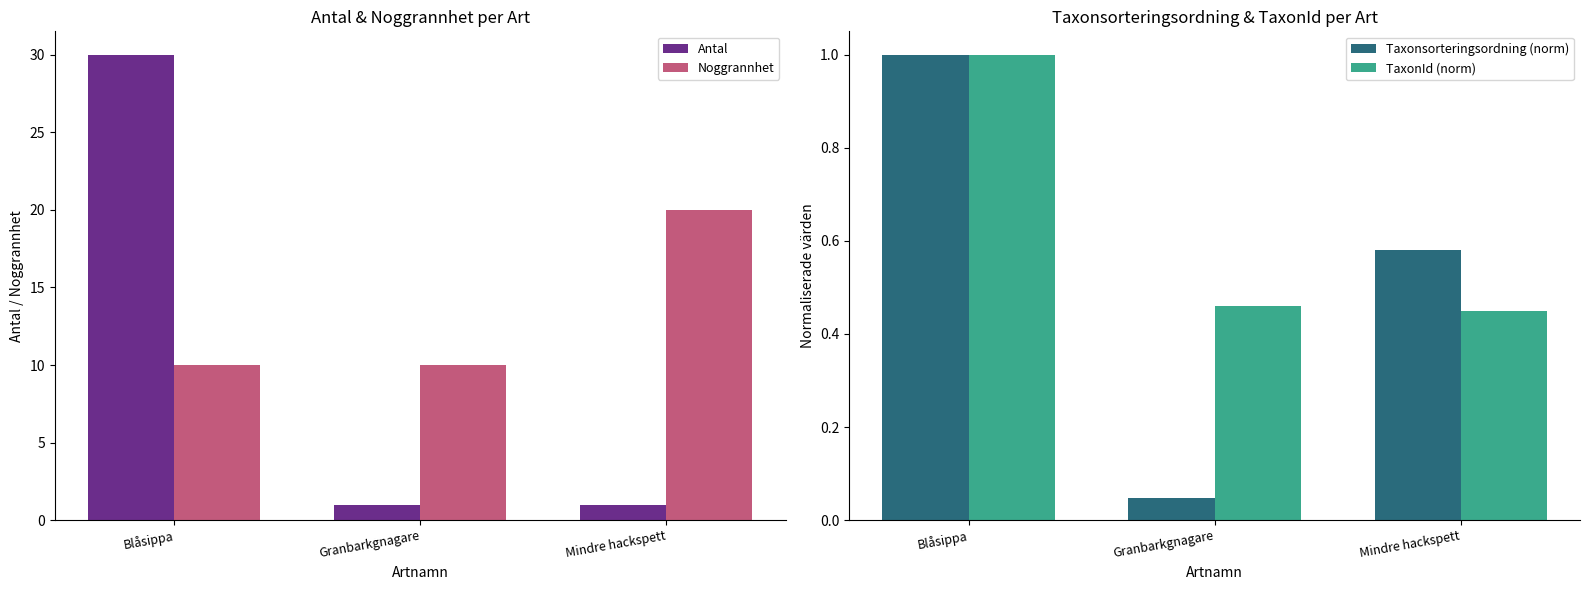

Between Blåsippa and Granbarkgnagare, which series saw the biggest shift?

Antal